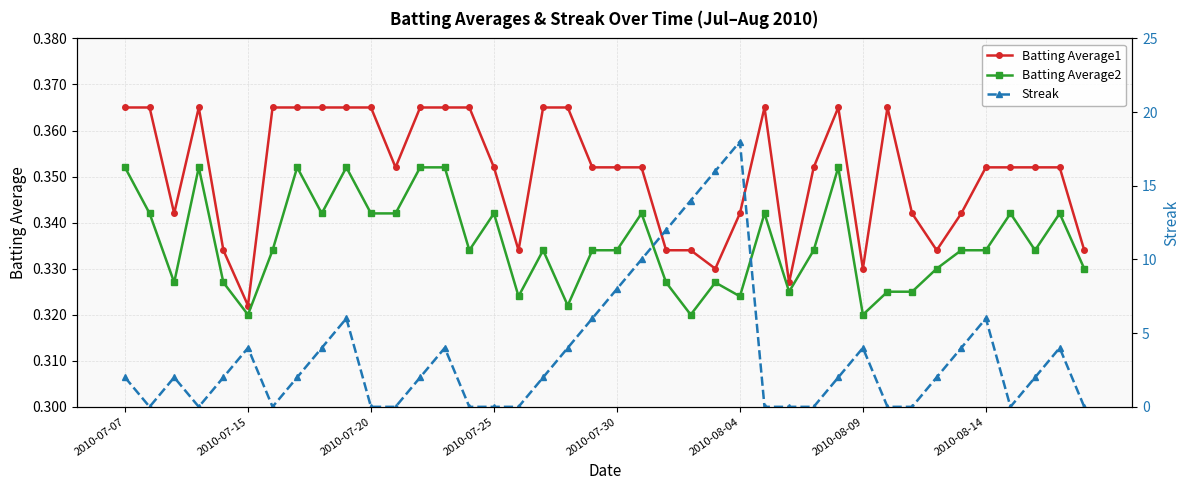

How many Batting Average1 values are between 0 and 1?

40